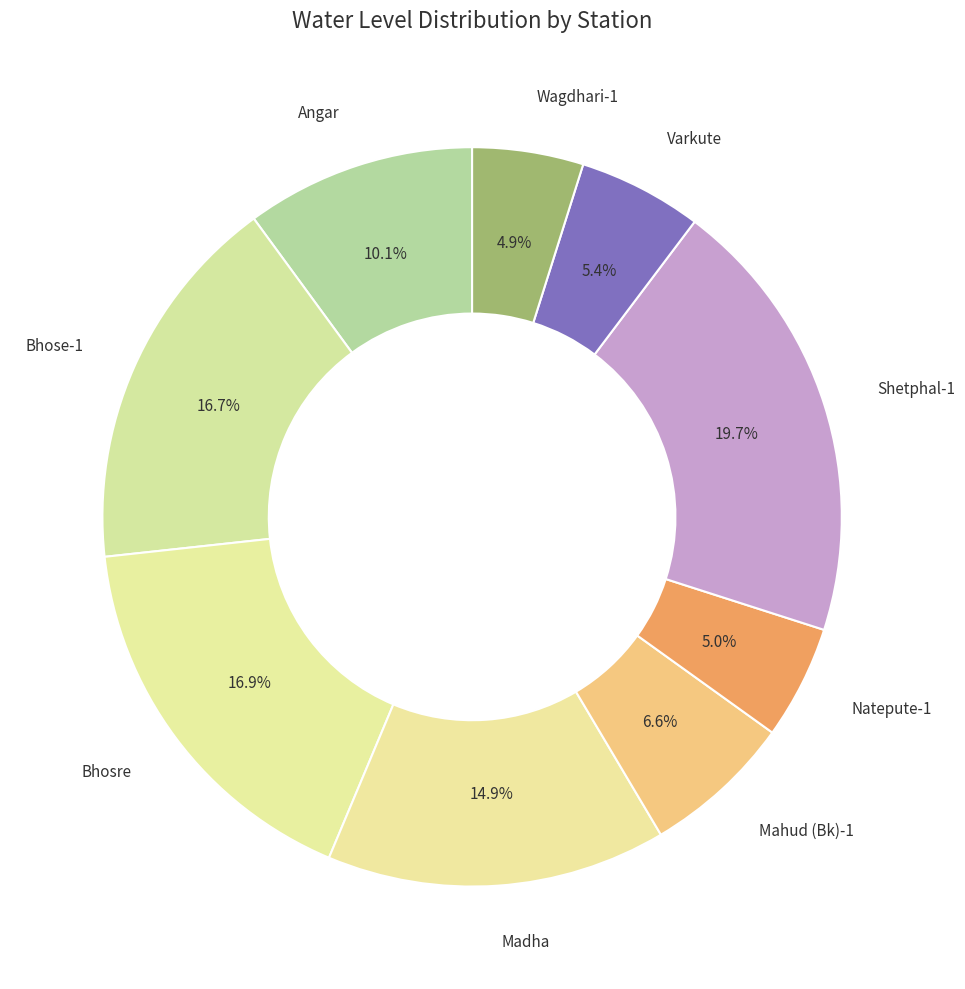

What percentage is NOT represented by Varkute?

94.6%